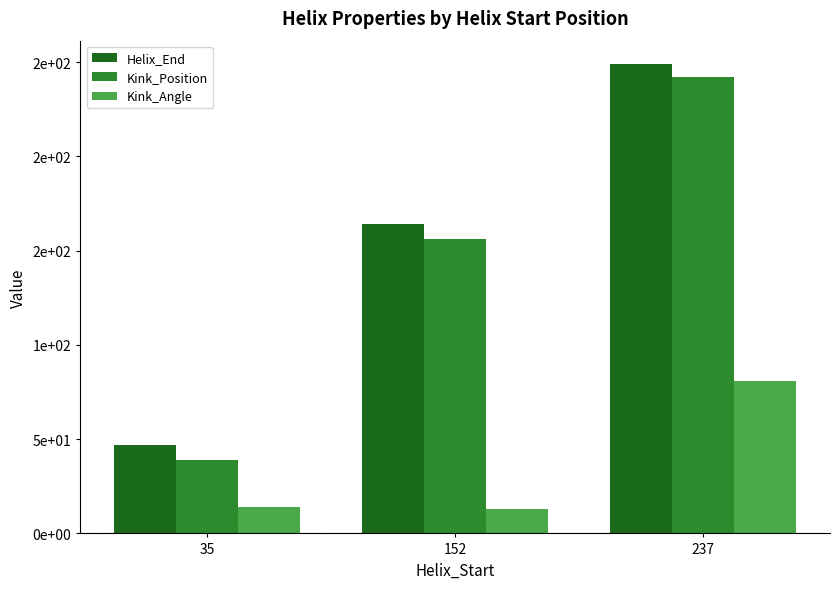

At which label does Helix_End reach its peak?

237